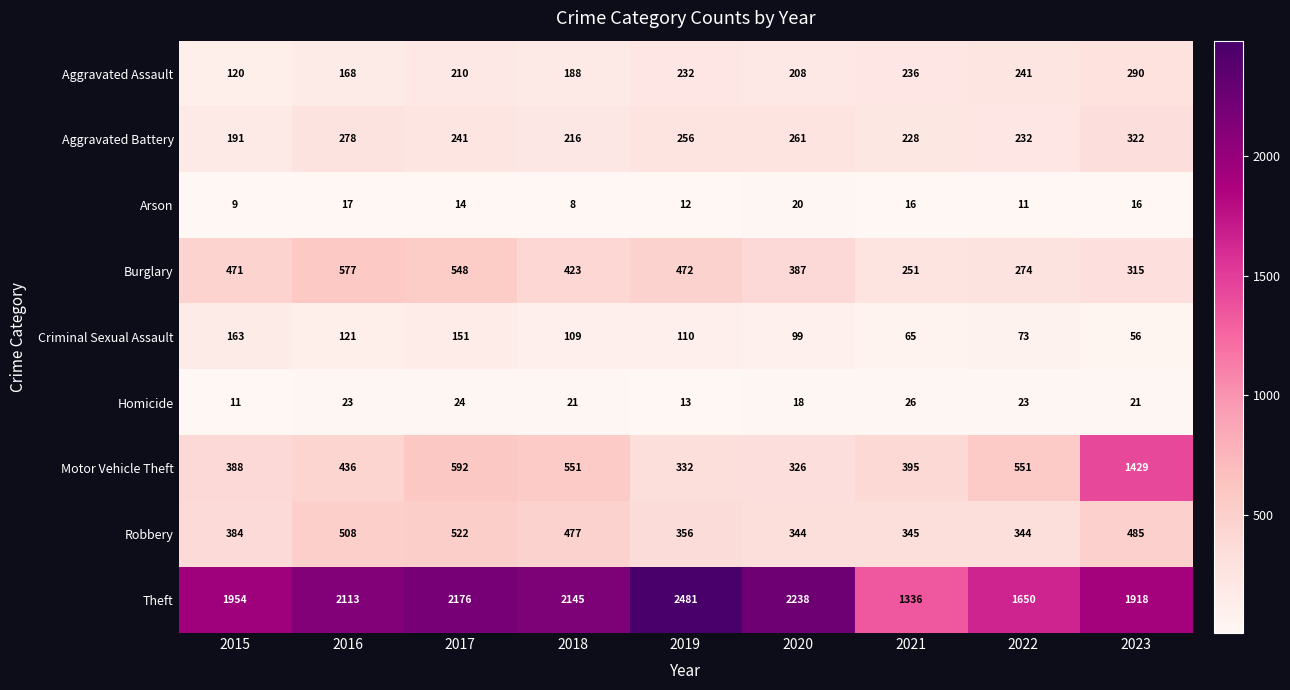

What is the spread (max minus min) of values at 2020?

2220